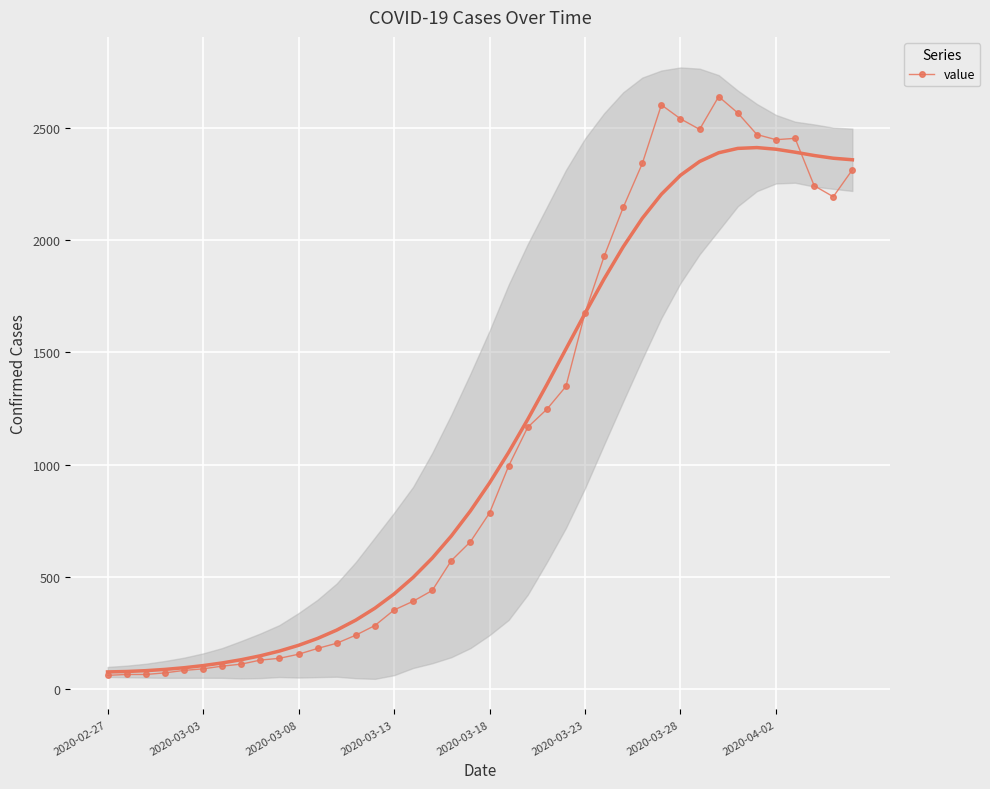

True or false: value has more than 2 interior local peaks.

True